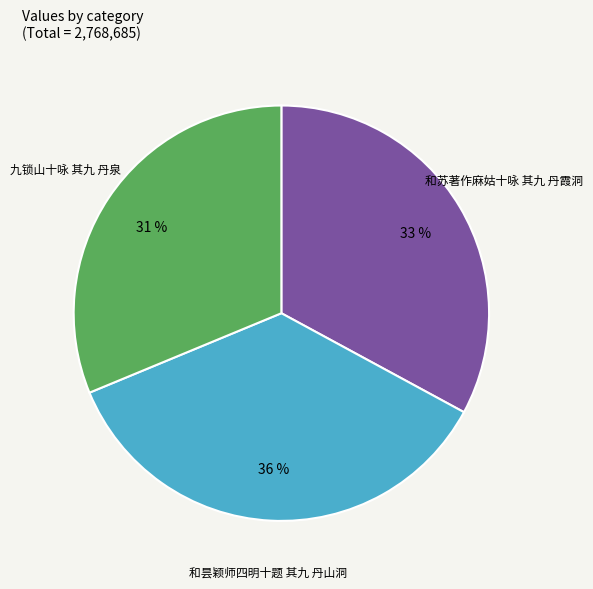

How many segments does this pie chart have?

3